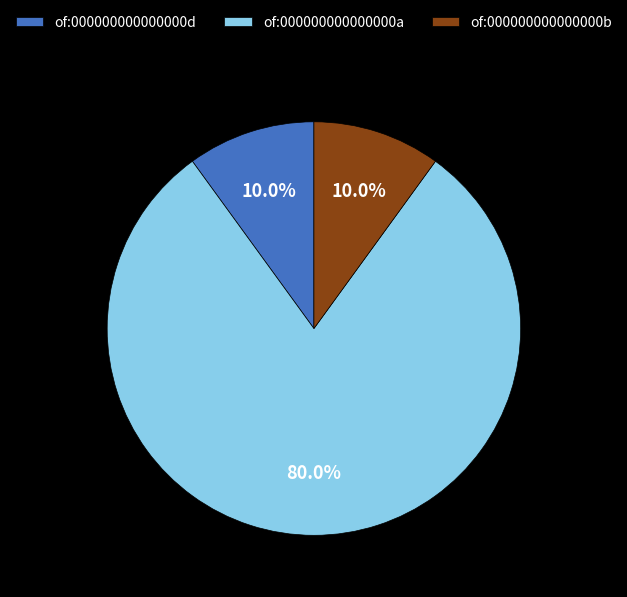

Which slice represents more than half of the pie?

of:000000000000000a